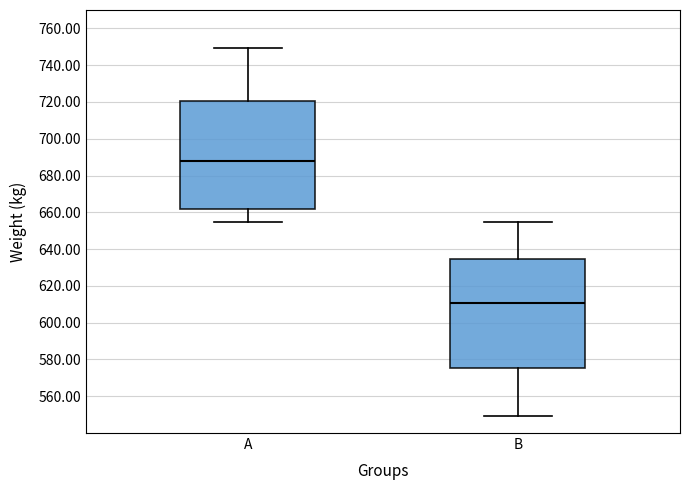

Reading left to right, read every box against the y-axis: the position of its median line, the range the box covers, and the ends of its whiskers. The values are not printed on the chart, so give them approximately, as read against the axis.

A: median 688, box 662 to 720, whiskers 654 to 750
B: median 610, box 576 to 634, whiskers 550 to 654